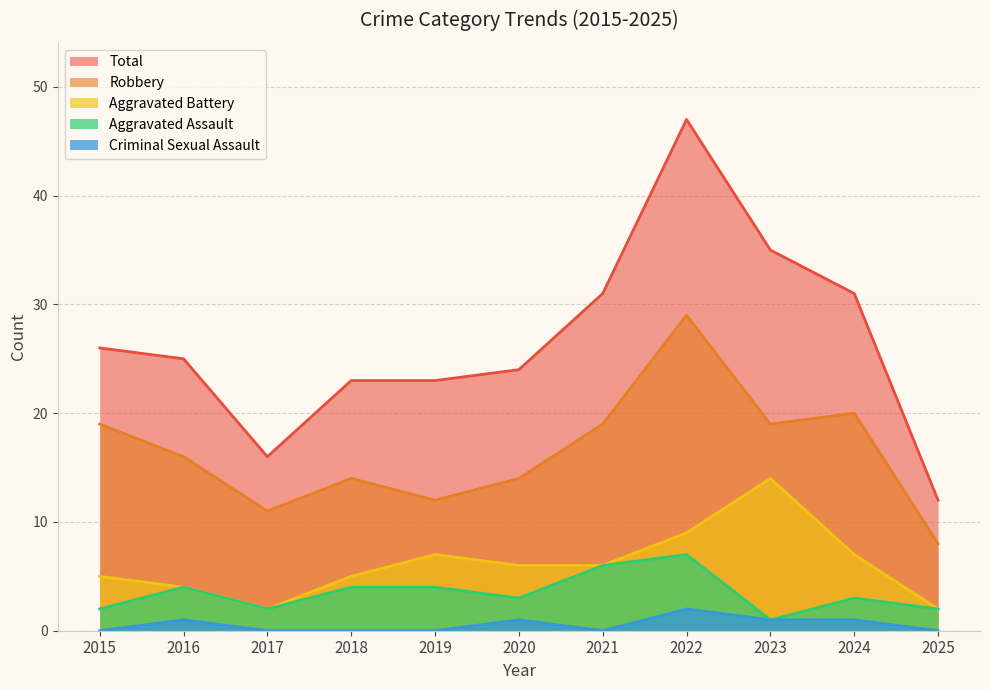

Between 2015 and 2016, which series saw the biggest shift?

Robbery